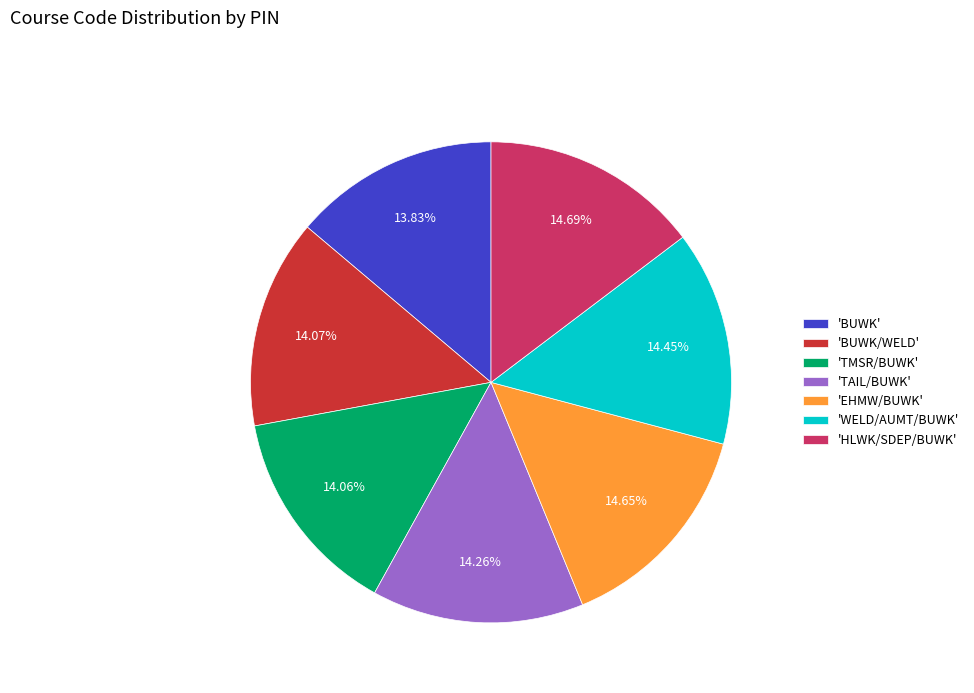

Approximately how many times larger is the value at 'EHMW/BUWK' compared to 'BUWK'?

1.1